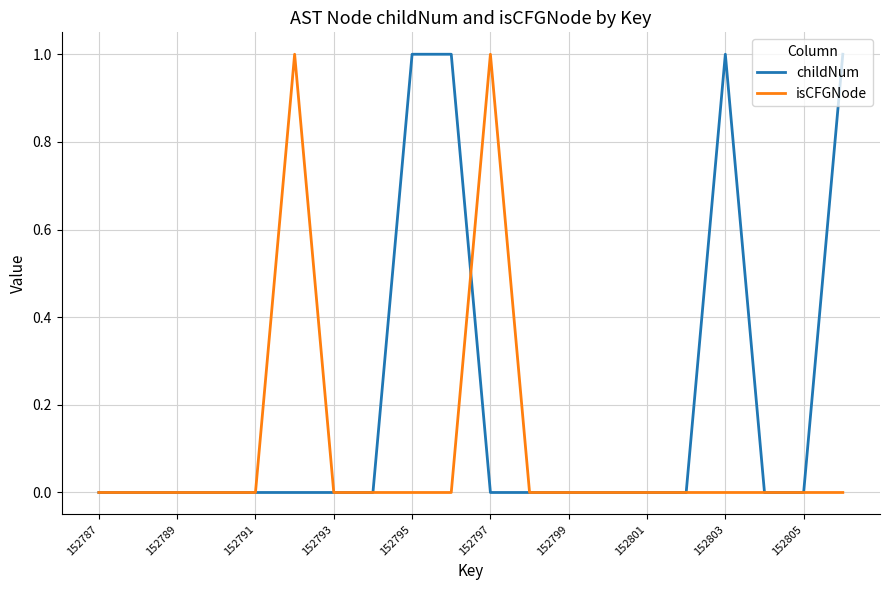

Which series has the largest total across all categories?

childNum